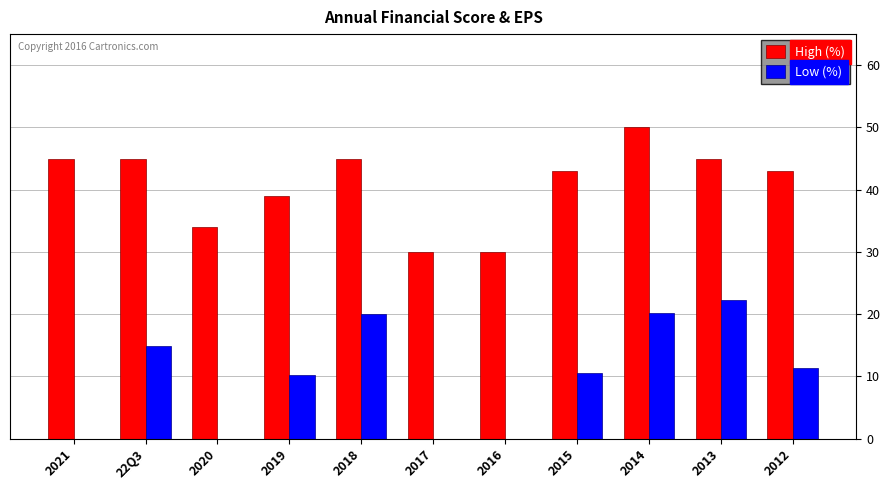

Is it true that Low (%) equals 9.5 at 2014?

False